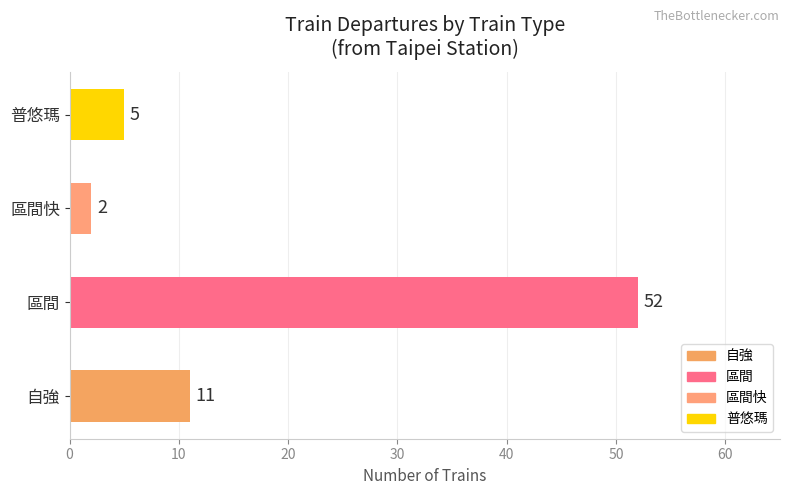

Reading bottom to top, extract all data points from this chart.

自強=11	區間=52	區間快=2	普悠瑪=5